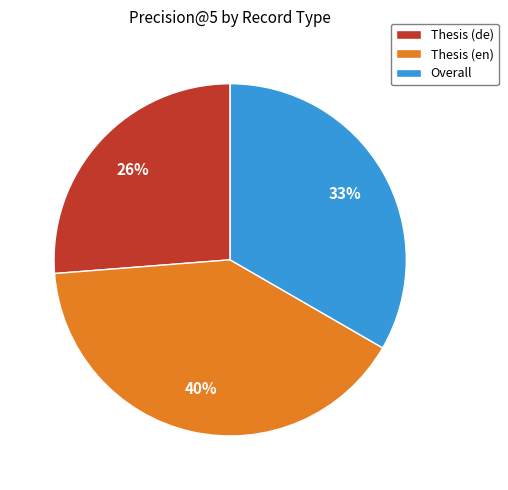

To the nearest percent, what is the difference between the Overall and Thesis (en) slice percentages?

7%